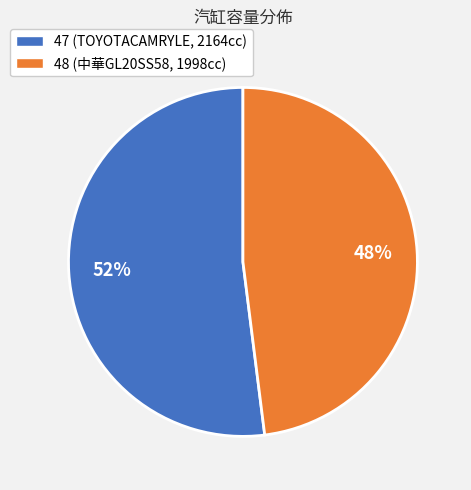

Combined, do 47 and 48 account for over 50%?

Yes